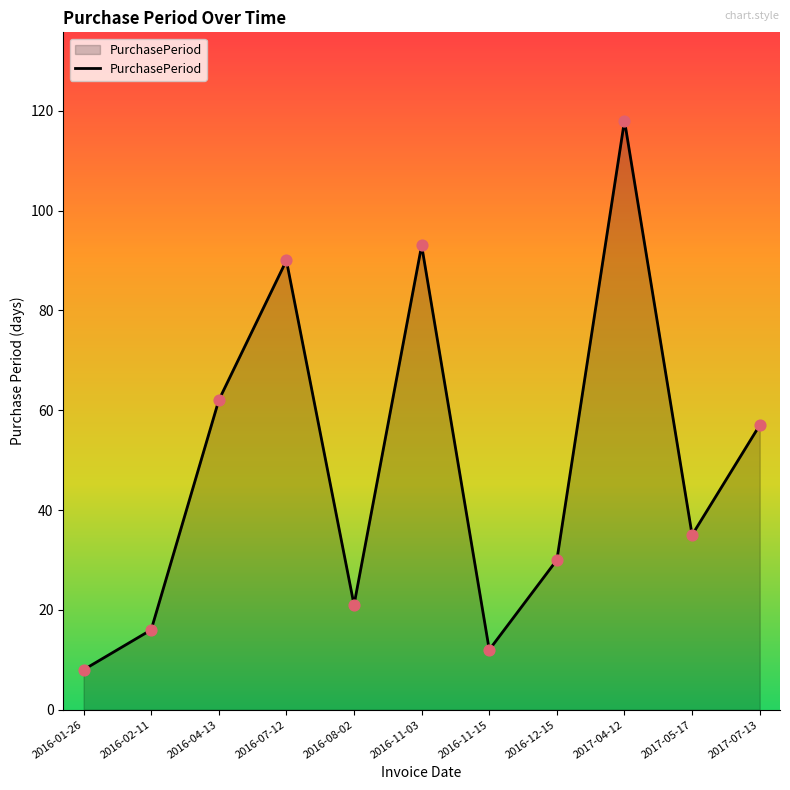

What is the change in value from 2016-01-26 to 2016-11-03?

+85